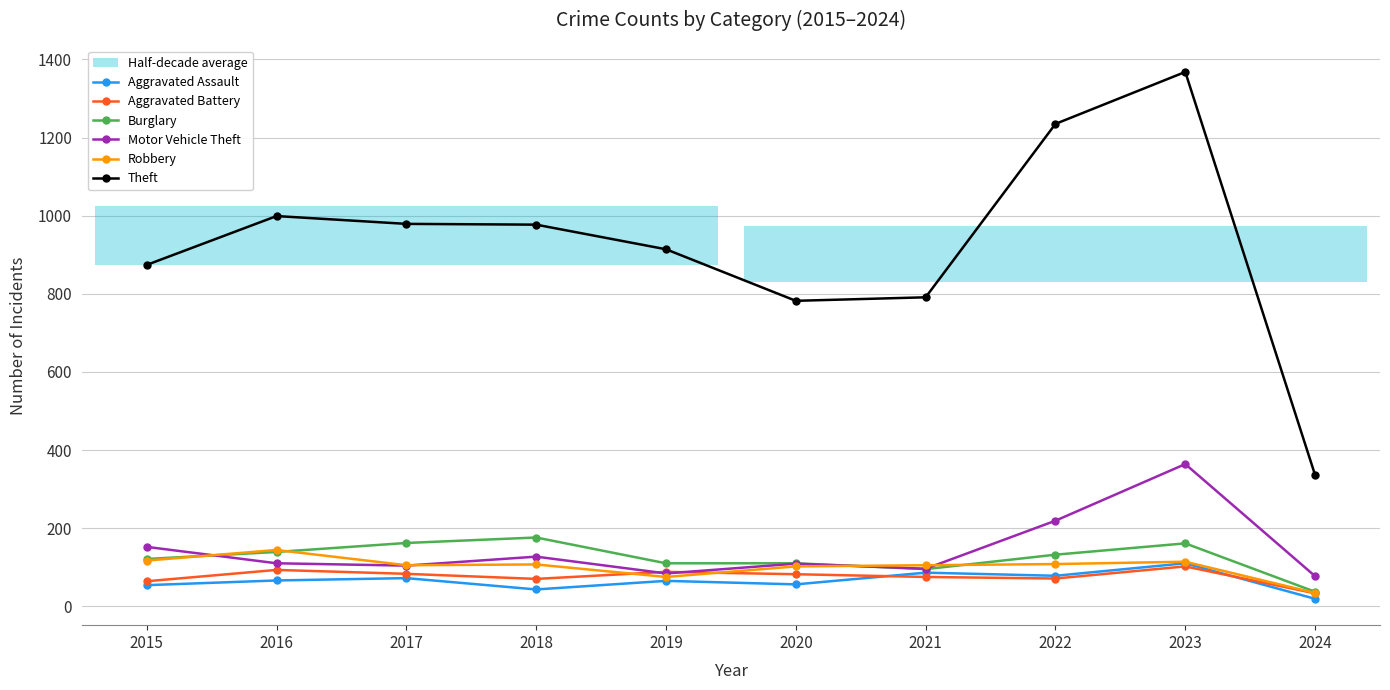

Is this an area chart (filled region under the line)?

No